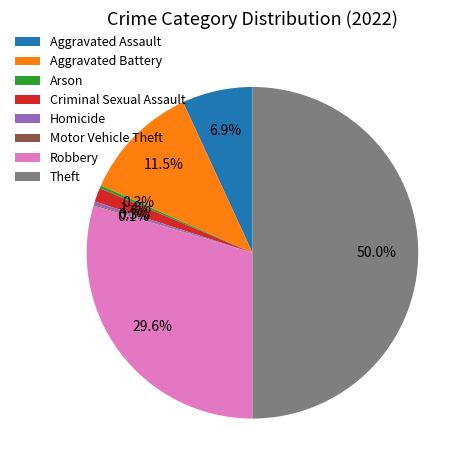

To the nearest percent, what is the combined percentage of Criminal Sexual Assault and Arson?

2%